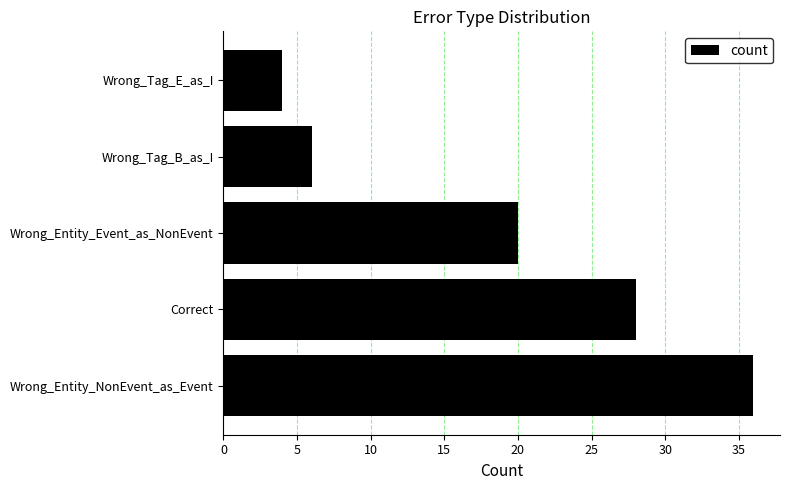

What is the ratio of the value at Correct to the value at Wrong_Entity_NonEvent_as_Event?

0.8